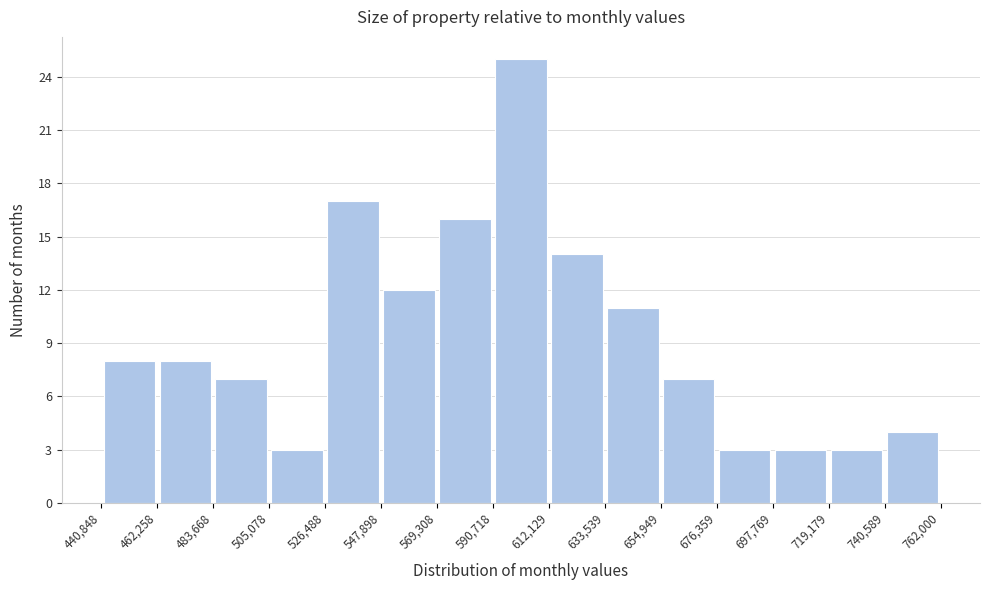

Reading left to right, list every bar in this chart as the range it spans on the x-axis followed by its height. The values are not printed on the chart, so give them approximately, as read against the axis.

440,848 to 462,258: 8
462,258 to 483,668: 8
483,668 to 505,078: 7
505,078 to 526,488: 3
526,488 to 547,898: 17
547,898 to 569,308: 12
569,308 to 590,718: 16
590,718 to 612,129: 25
612,129 to 633,539: 14
633,539 to 654,949: 11
654,949 to 676,359: 7
676,359 to 697,769: 3
697,769 to 719,179: 3
719,179 to 740,589: 3
740,589 to 762,000: 4